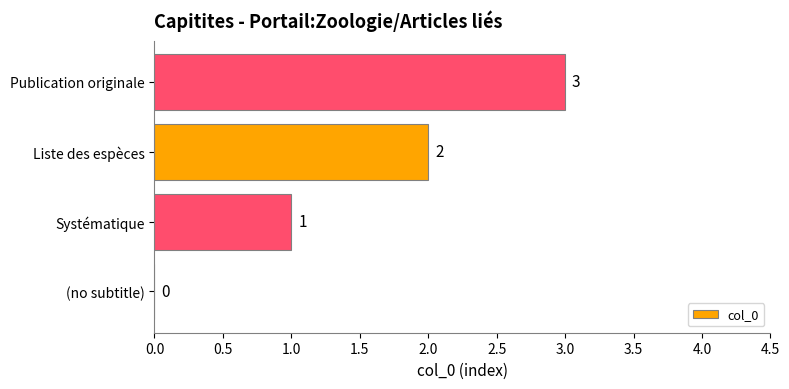

Is it true that the value at Publication originale is 3?

True